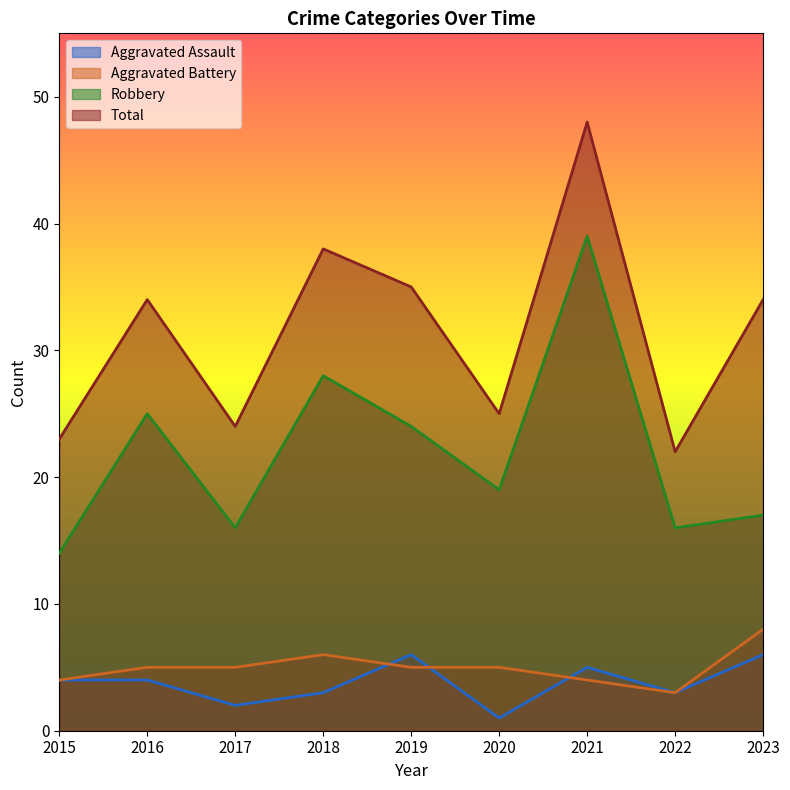

Reading left to right, what are all the values shown in this chart?

Aggravated Assault: 4	4	2	3	6	1	5	3	6
Aggravated Battery: 4	5	5	6	5	5	4	3	8
Robbery: 14	25	16	28	24	19	39	16	17
Total: 23	34	24	38	35	25	48	22	34